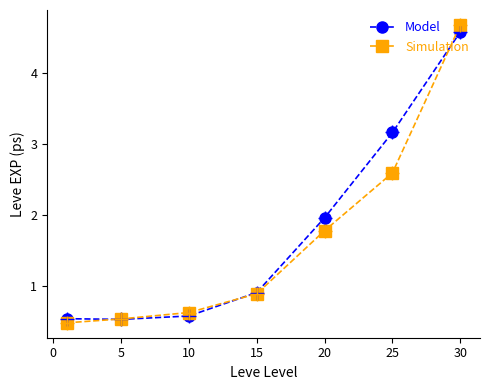

What is the lowest value of the Model series?

0.5